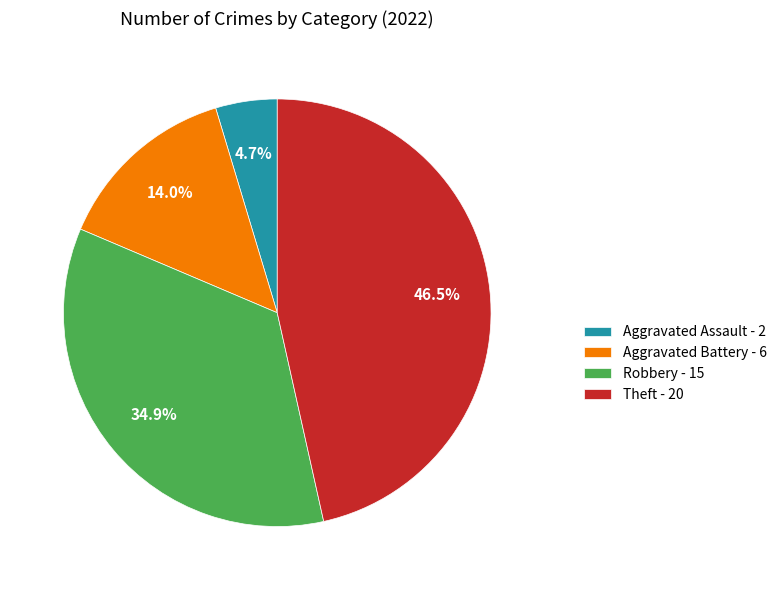

Rank the categories by value from lowest to highest.

Aggravated Assault, Aggravated Battery, Robbery, Theft